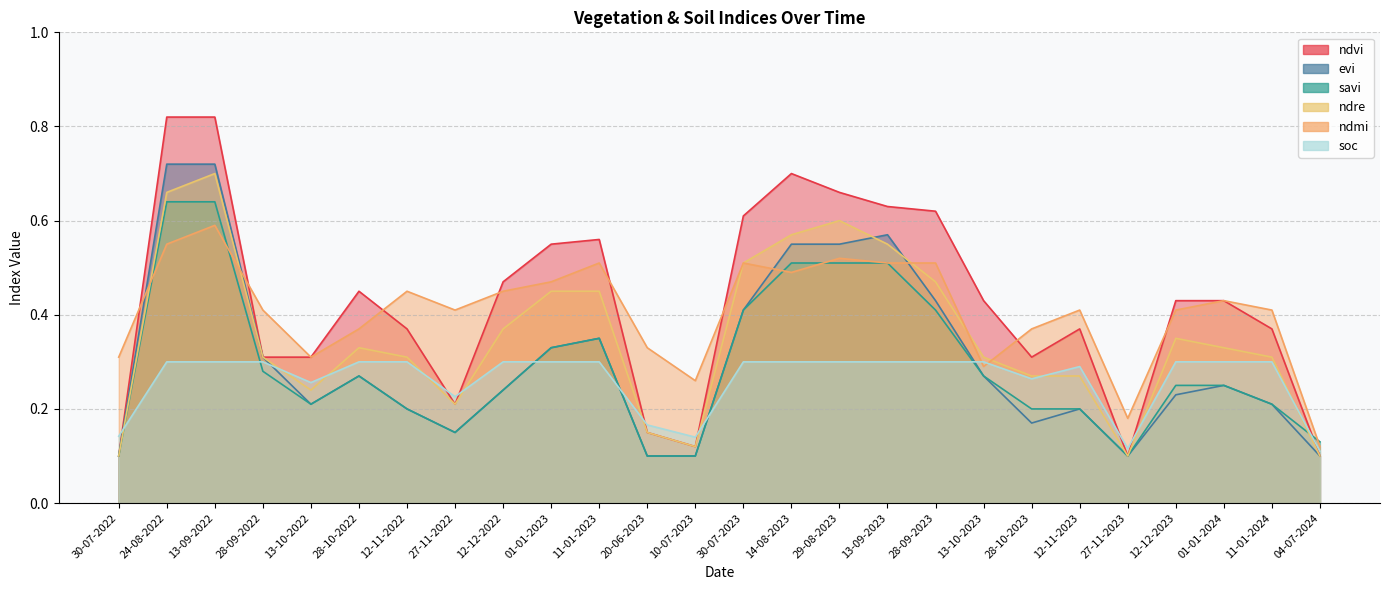

What is the spread (max minus min) of values at 14-08-2023?

0.4